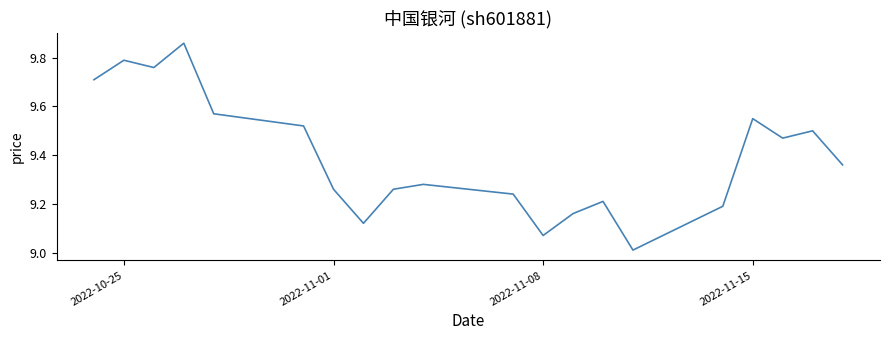

What is the minimum value shown in the chart?

9.0